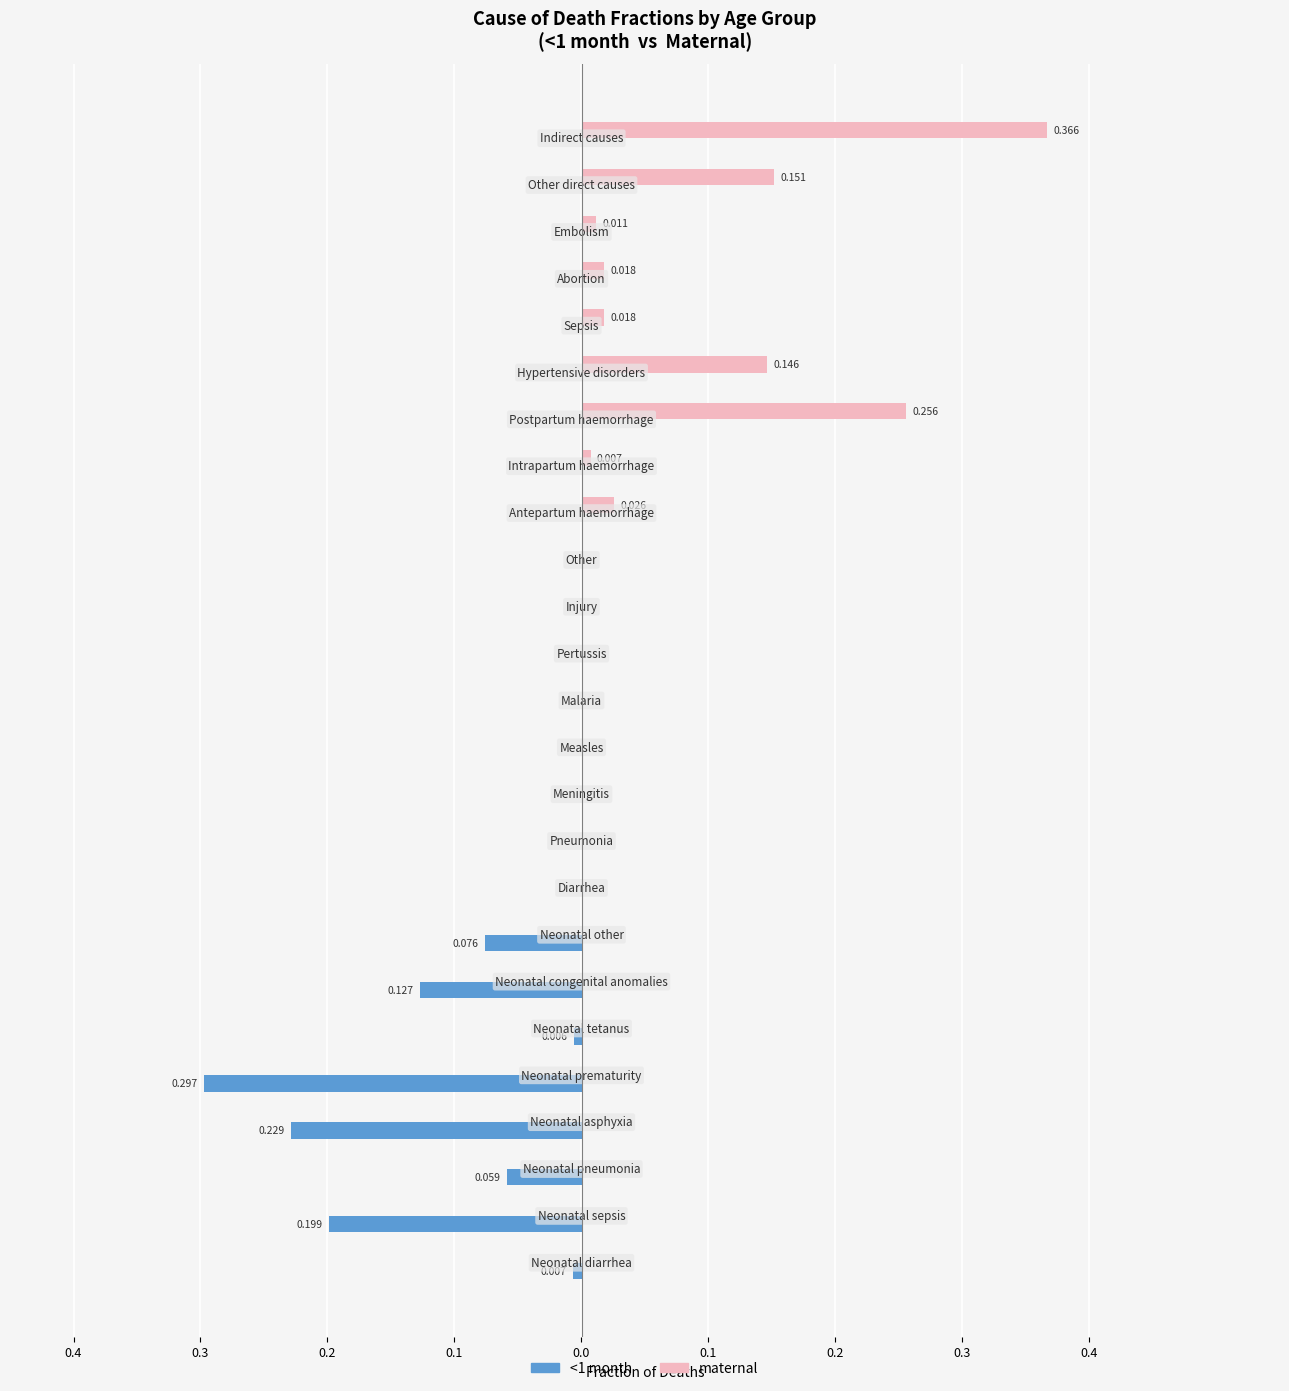

What are all the series names shown in the legend?

<1 month, maternal